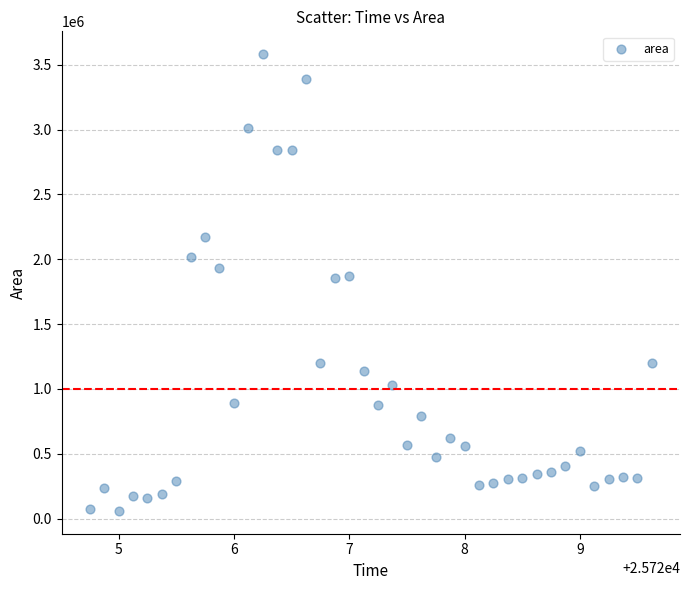

What is the range of Y values (max minus min)?

3523125